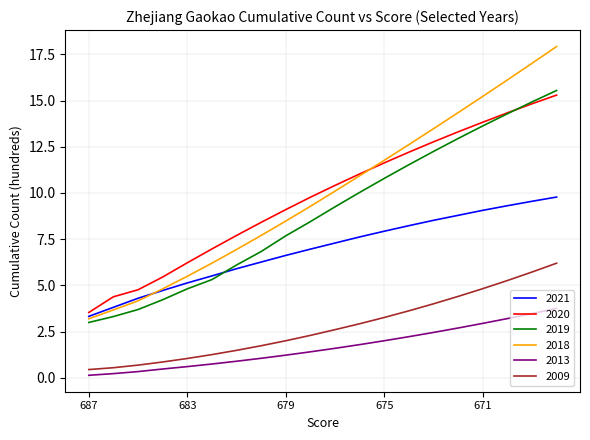

What is the lowest value of the 2021 series?

3.3